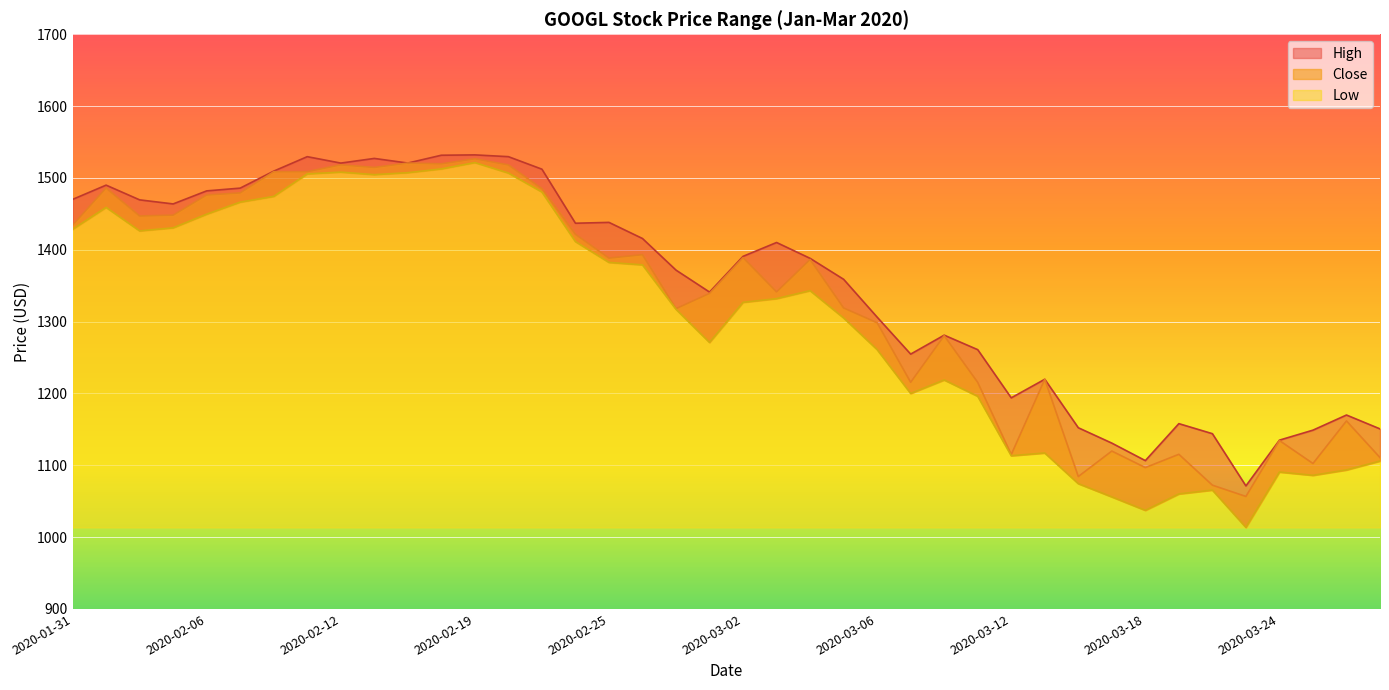

True or false: Low and Close intersect in this chart.

False